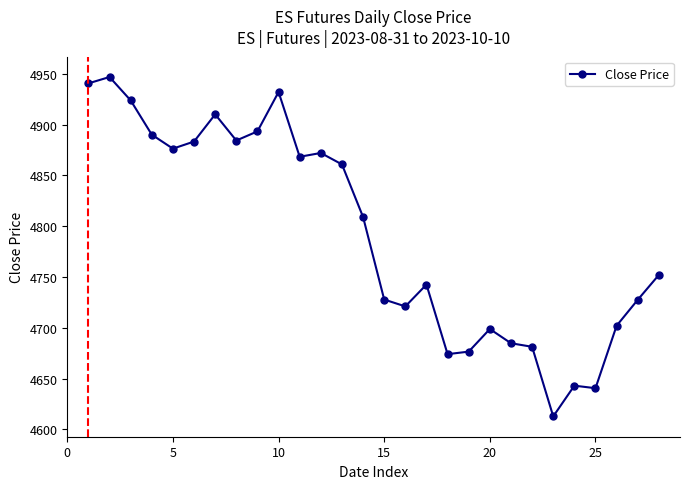

What is the average value?

4791.9